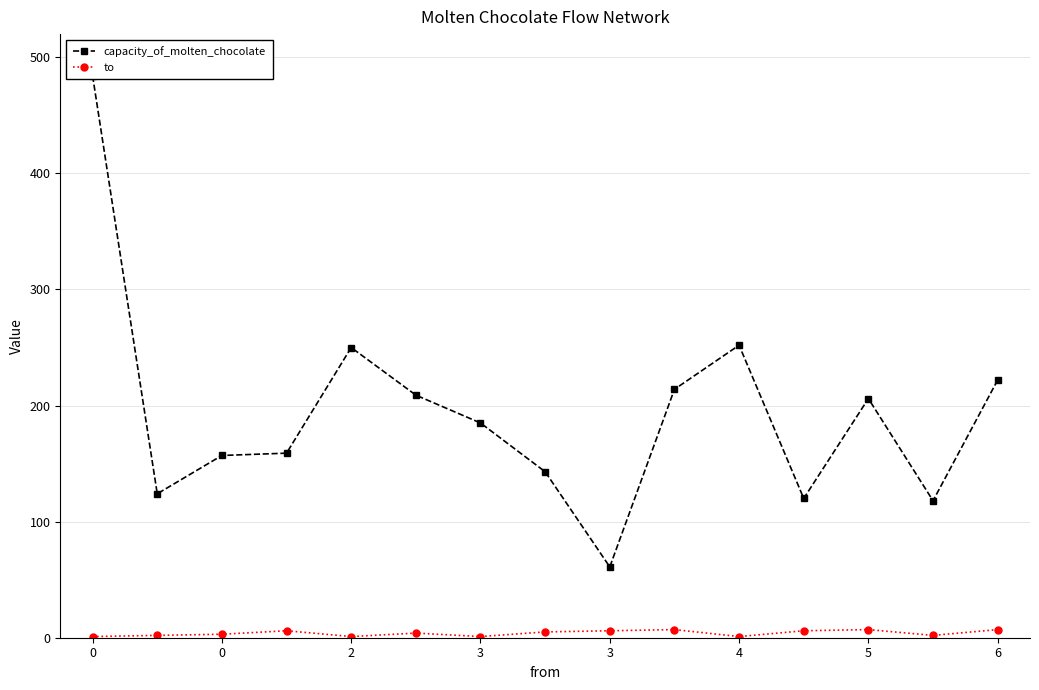

Which series has the largest total across all categories?

capacity_of_molten_chocolate